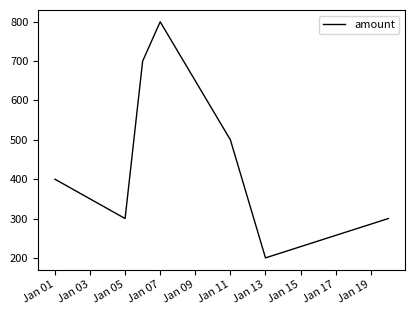

Reading left to right, transcribe all the data shown in this chart.

400	300	700	800	500	200	300